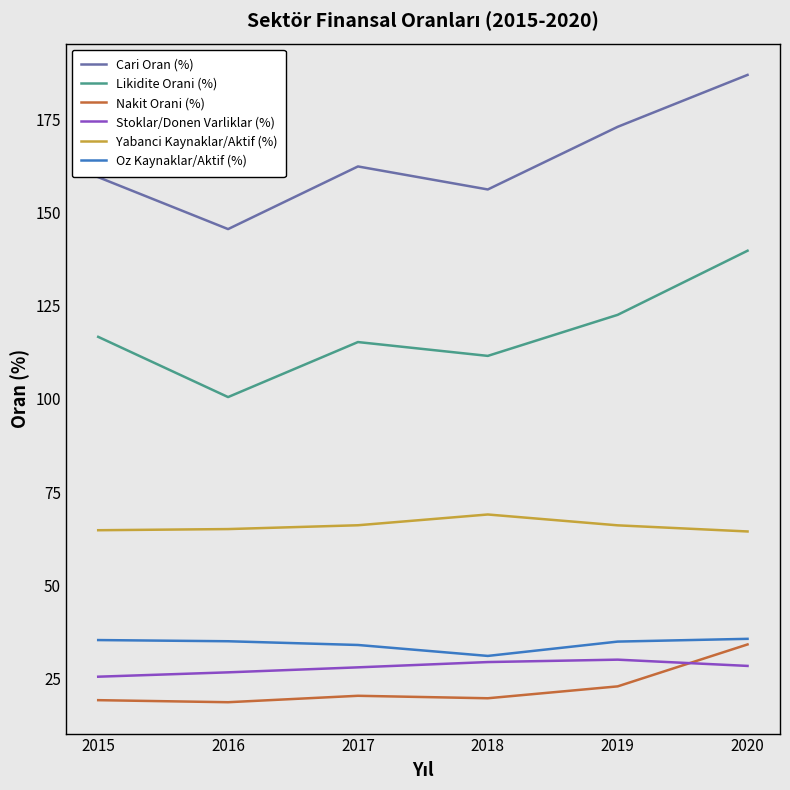

Which series ends up on top after the final intersection of Nakit Orani (%) and Stoklar/Donen Varliklar (%)?

Nakit Orani (%)